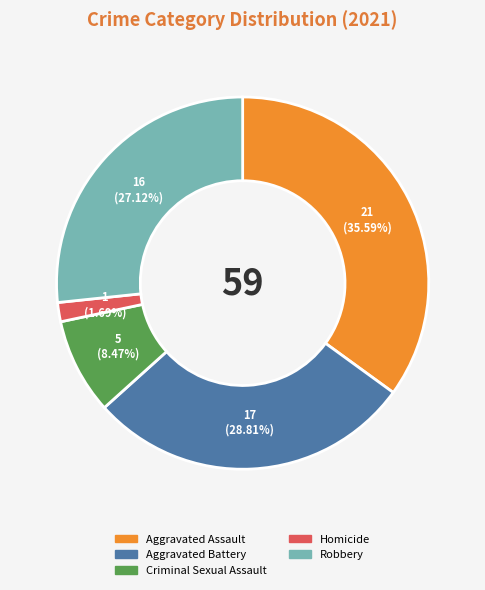

Is there a majority slice in this chart?

No